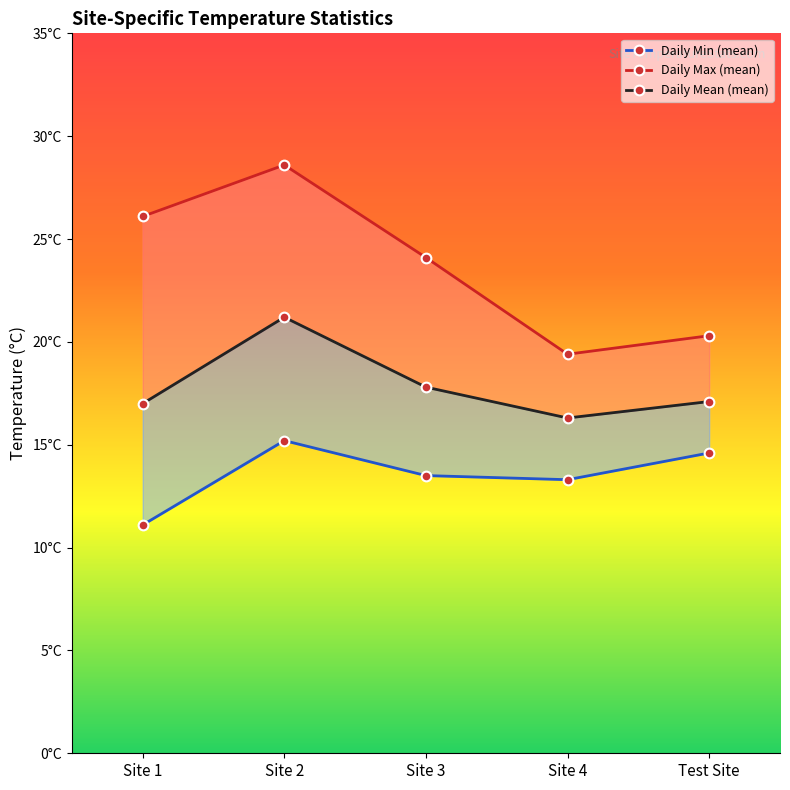

Does the chart have visible grid lines?

No